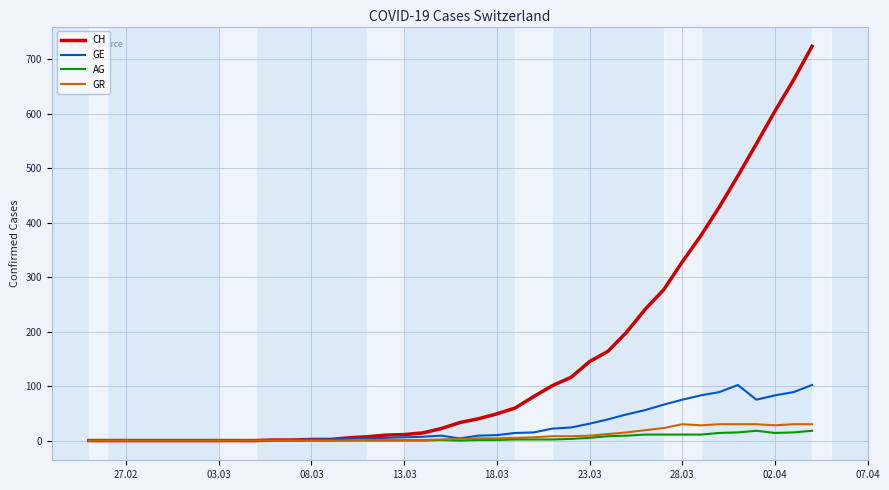

Which series has the widest spread of values?

CH